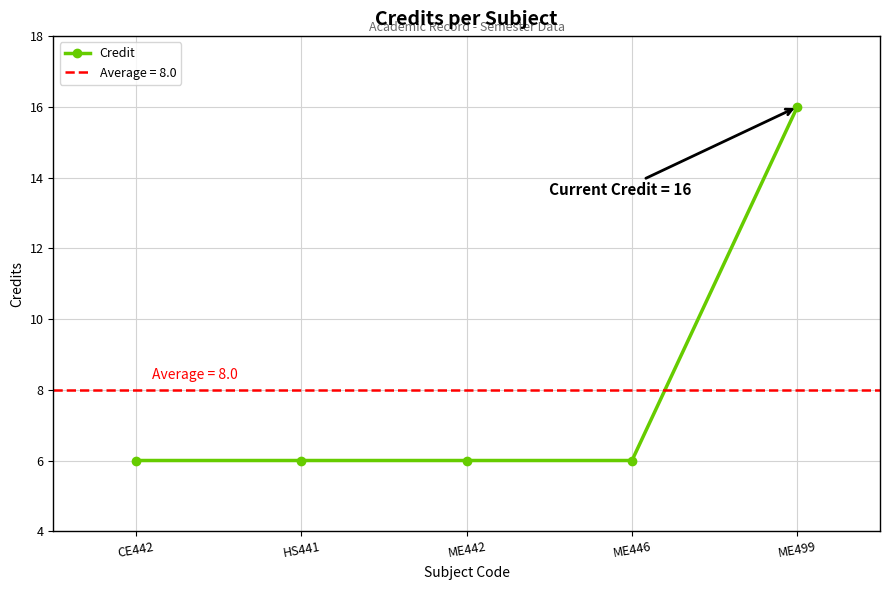

Reading right to left, what are all the values shown in this chart?

ME499=16	ME446=6	ME442=6	HS441=6	CE442=6